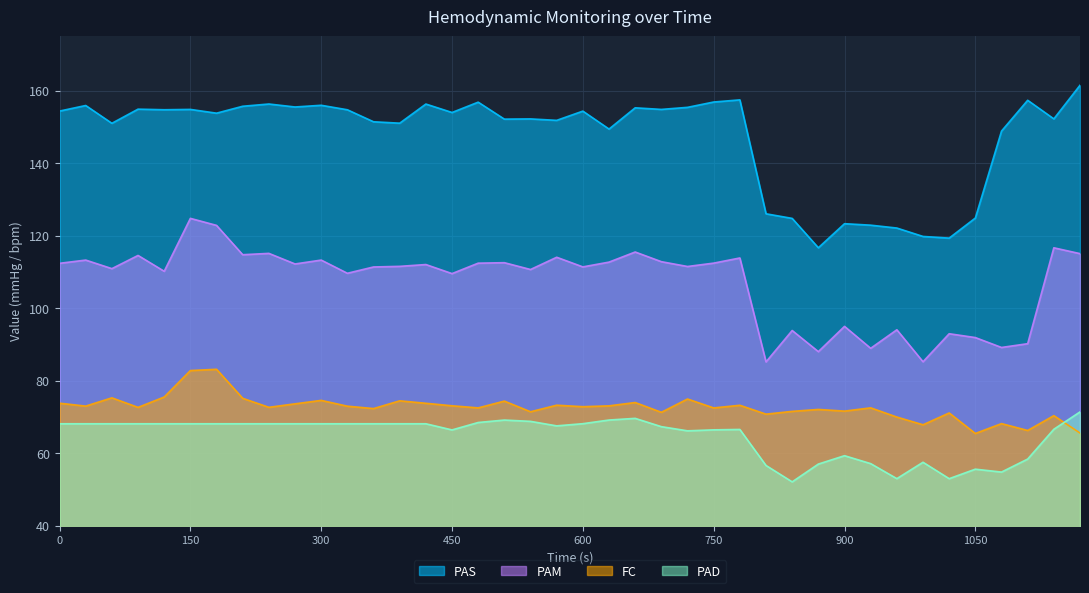

What is the maximum value for PAD?

71.4